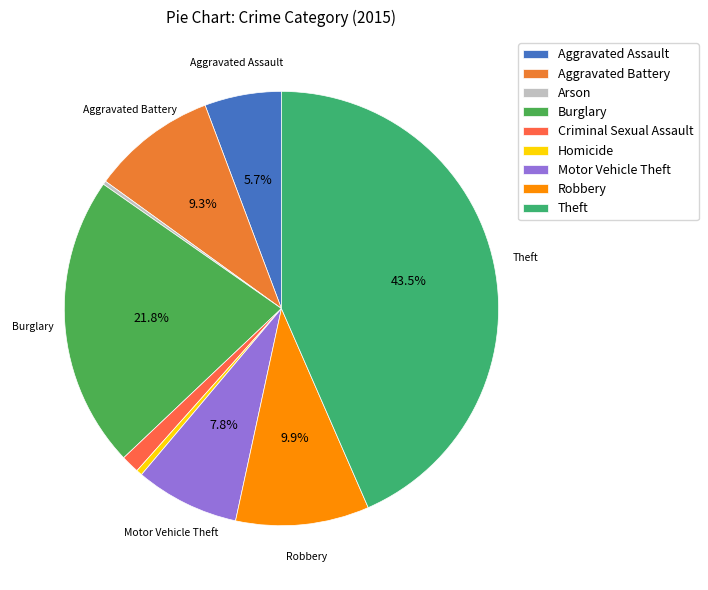

How many slices are in this pie chart?

9